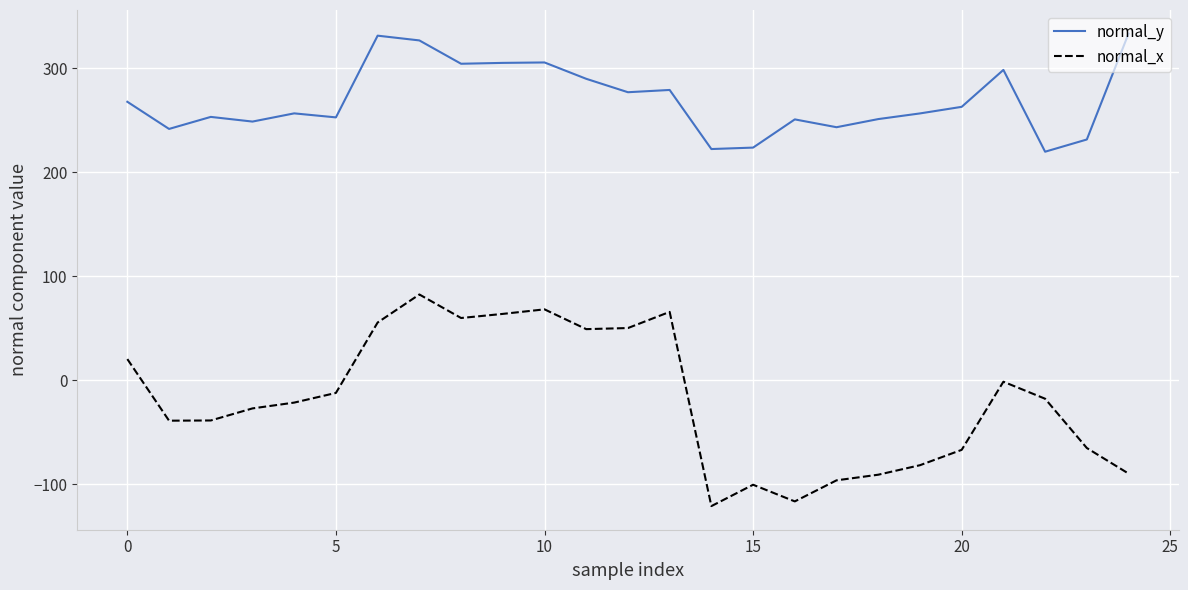

Which series has the largest total across all categories?

normal_y